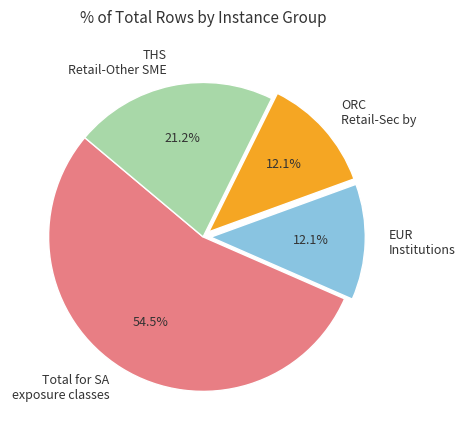

Between THS Retail-Other SME and Total for SA exposure classes, which is larger?

Total for SA exposure classes